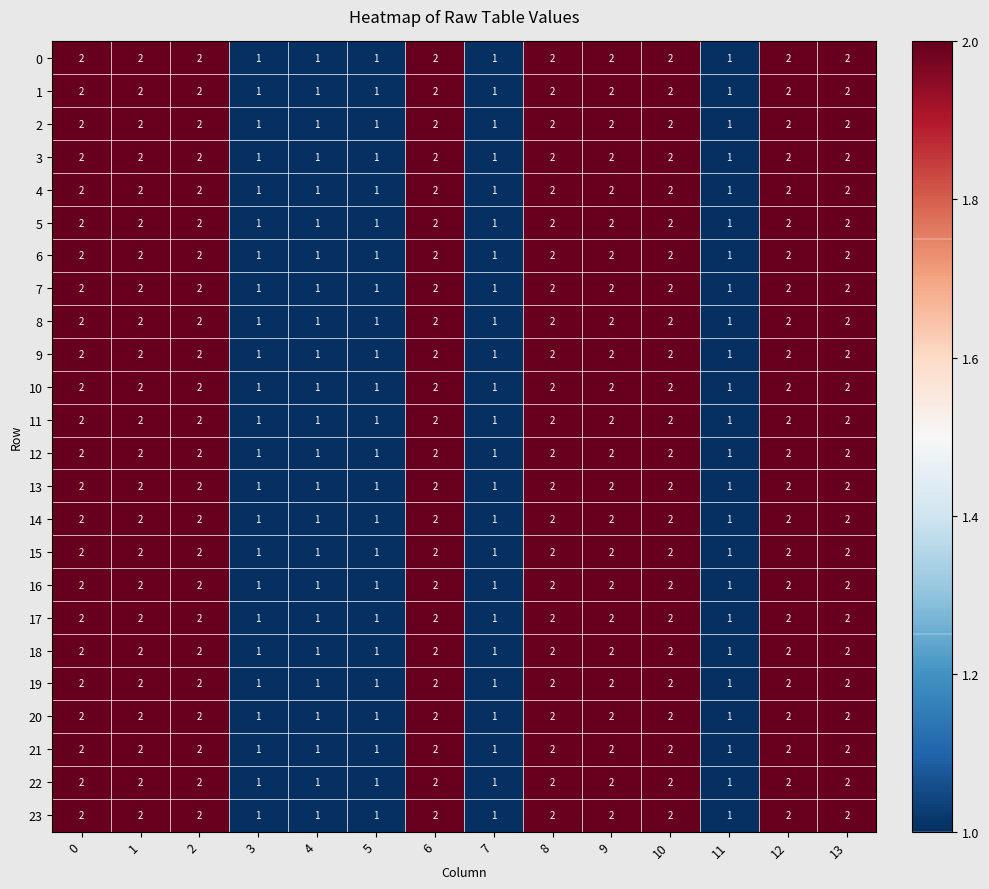

What is the total value across all series at 7?

24